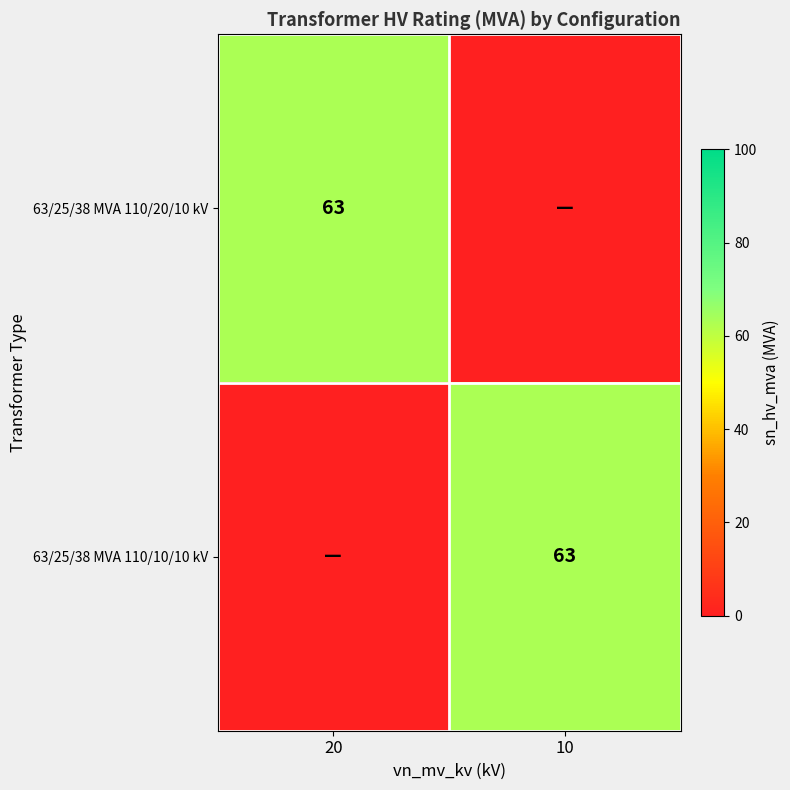

What is the spread (max minus min) of values at 20?

63